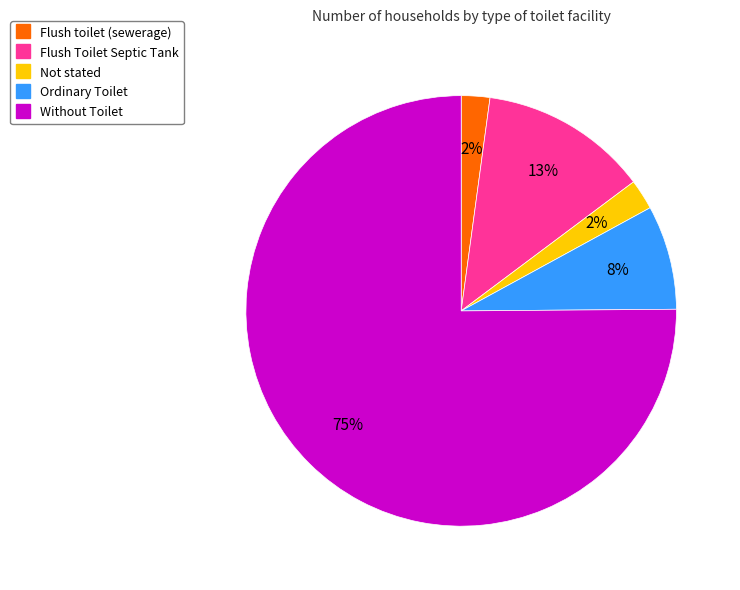

What percentage is the Ordinary Toilet slice, to the nearest percent?

8%